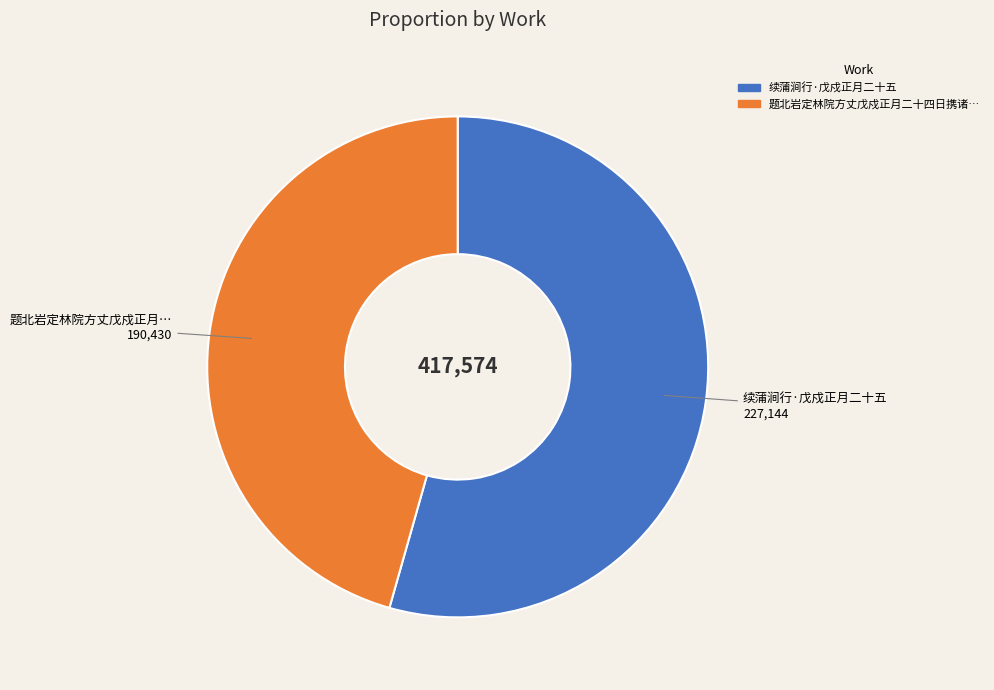

Is there any slice that represents more than half of the pie?

Yes